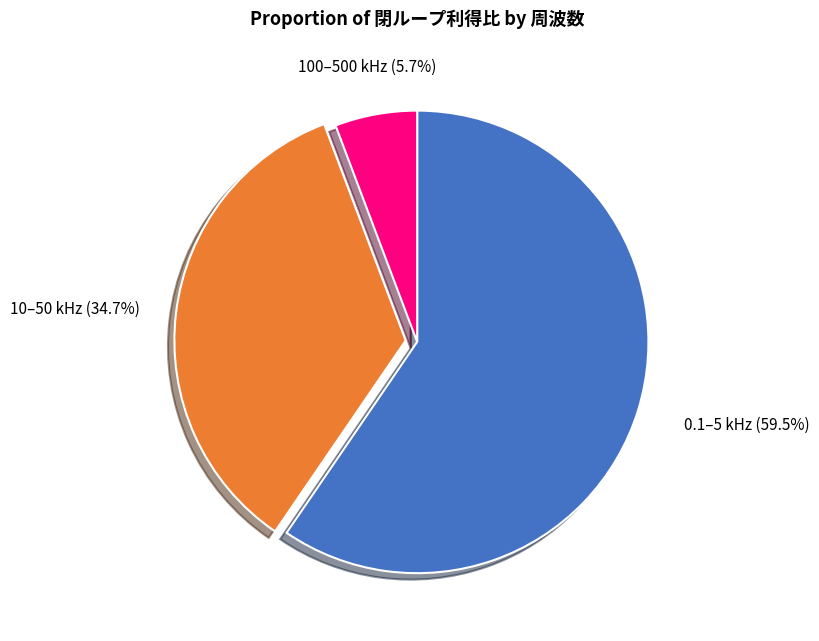

Is there any slice that represents more than half of the pie?

Yes